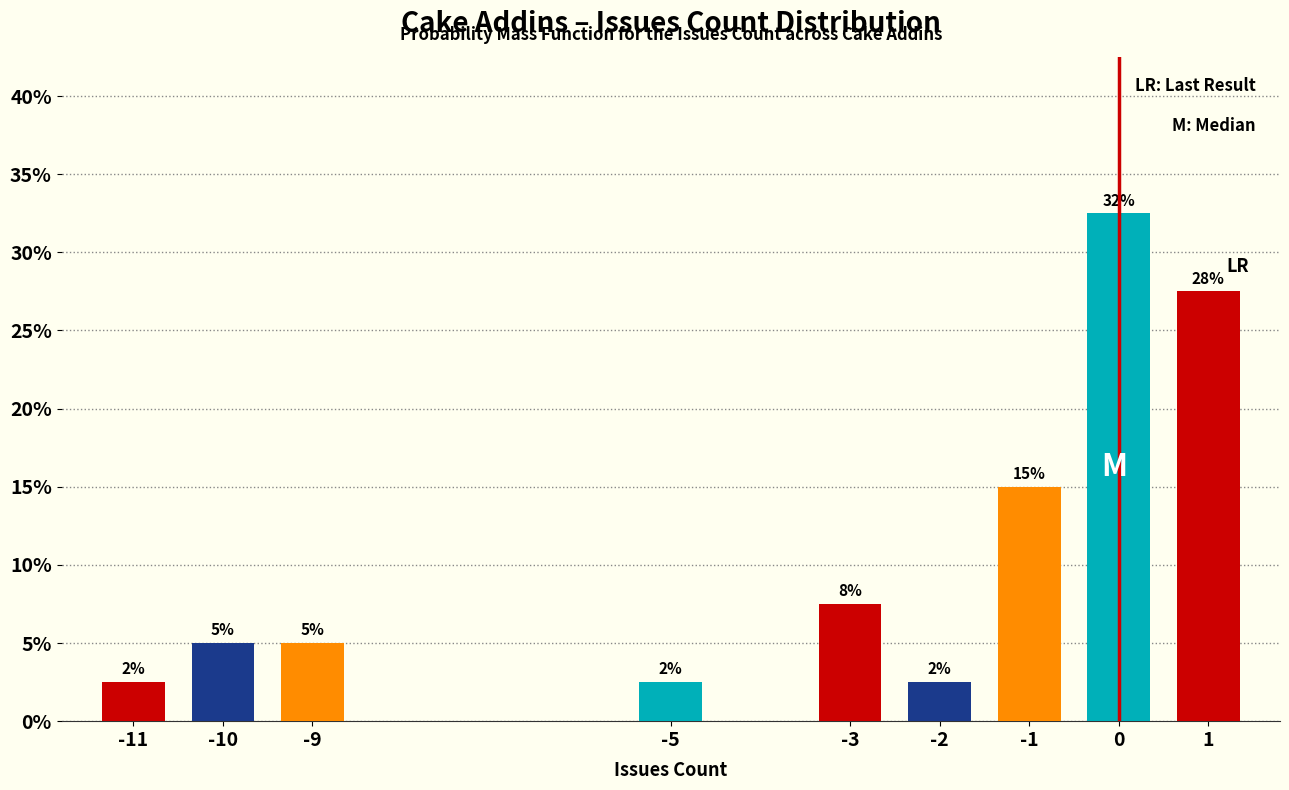

How many bars are there in total?

9